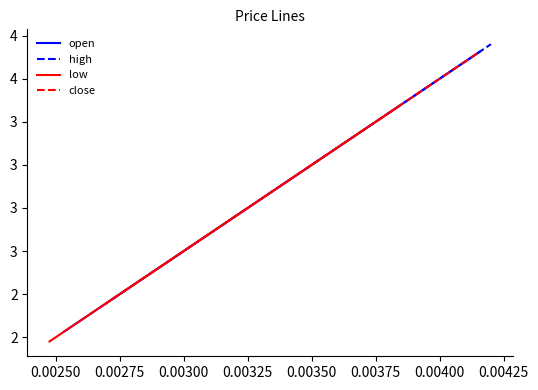

True or false: low has more than 0 points higher than both neighbors.

False